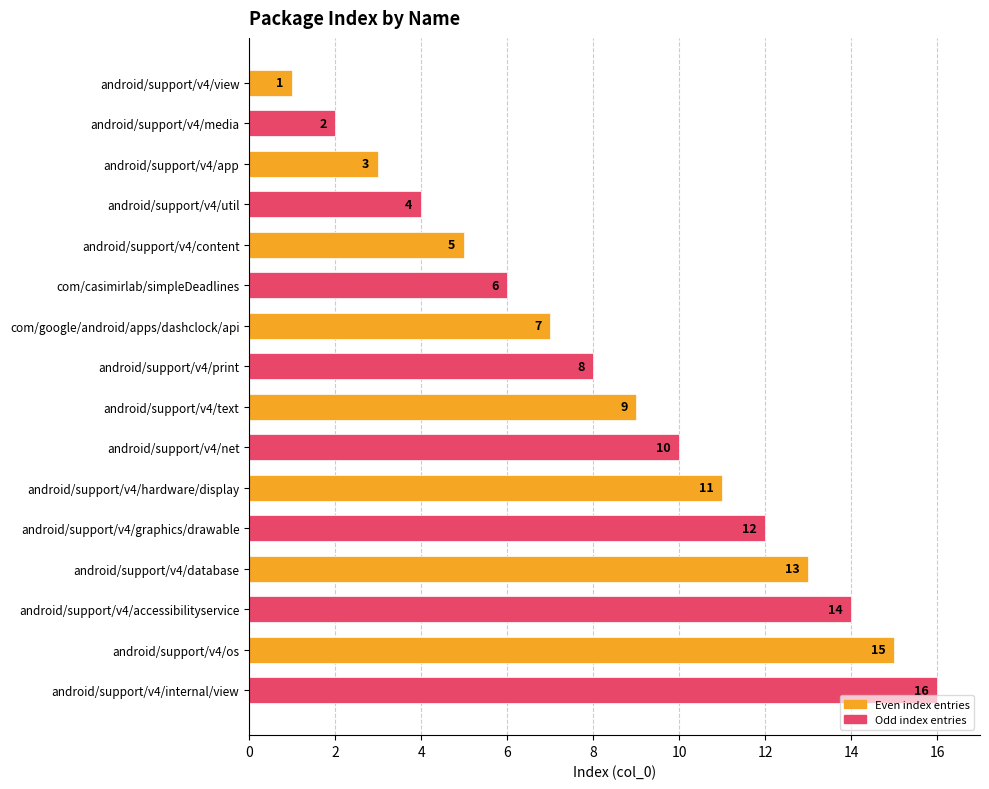

What is the sum of all values?

136